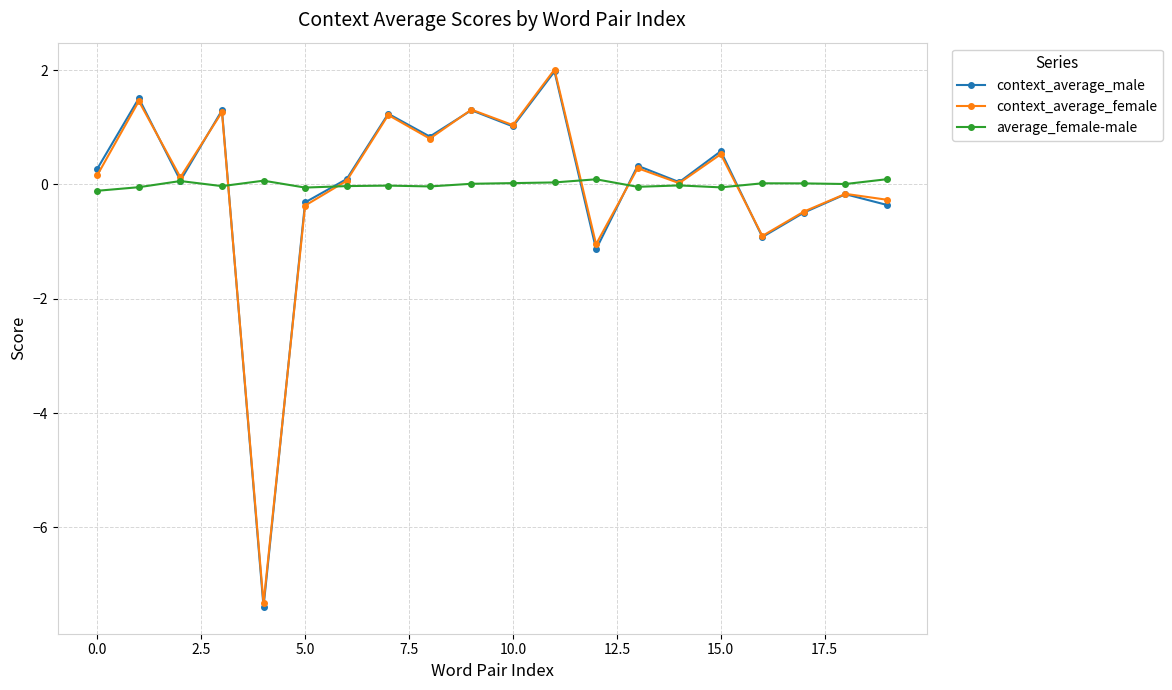

Which series has the widest spread of values?

context_average_male